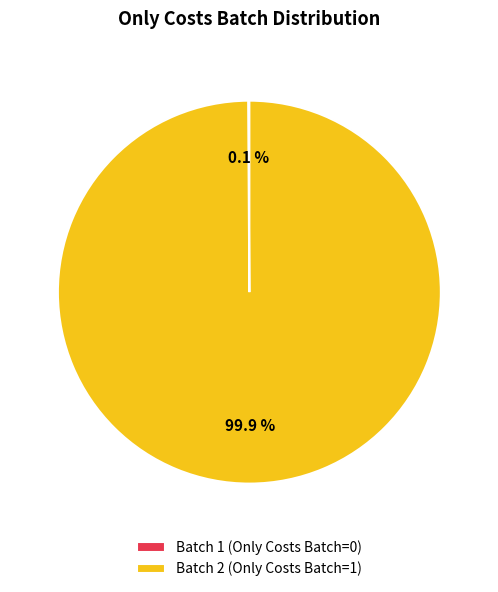

Rank the categories by value from highest to lowest.

Batch 2, Batch 1